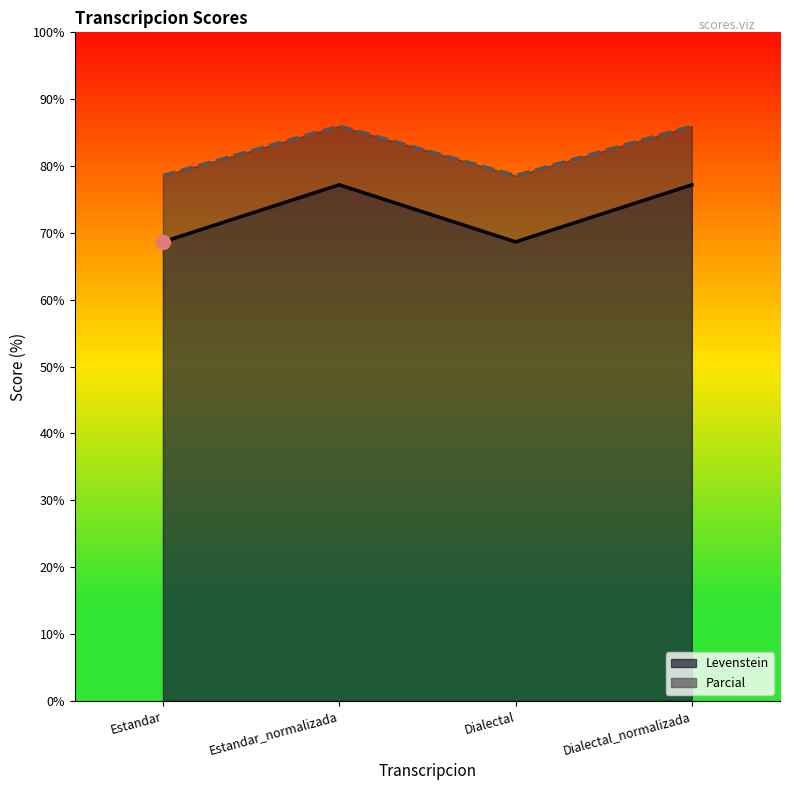

What are all the series names shown in the legend?

Levenstein, Parcial